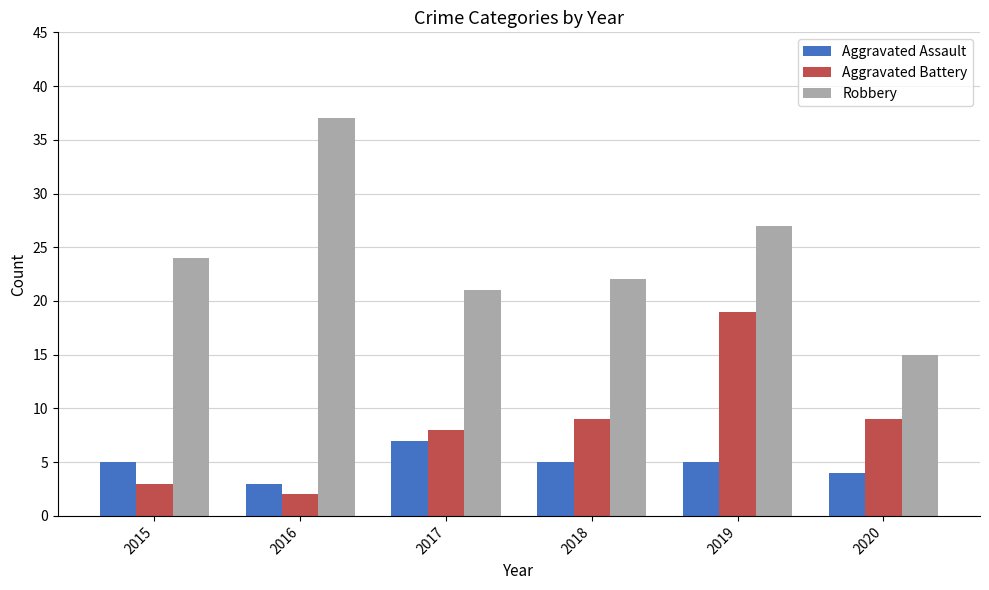

What are all the series names shown in the legend?

Aggravated Assault, Aggravated Battery, Robbery